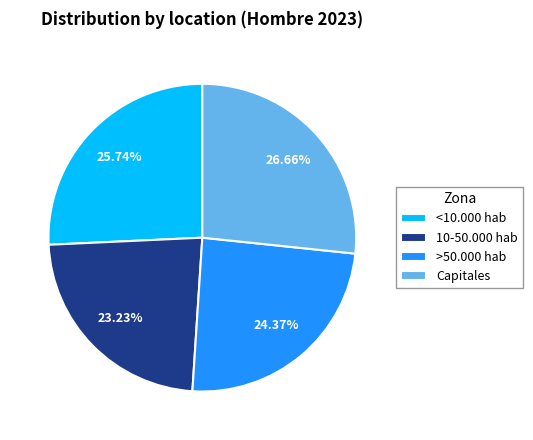

How many segments does this pie chart have?

4